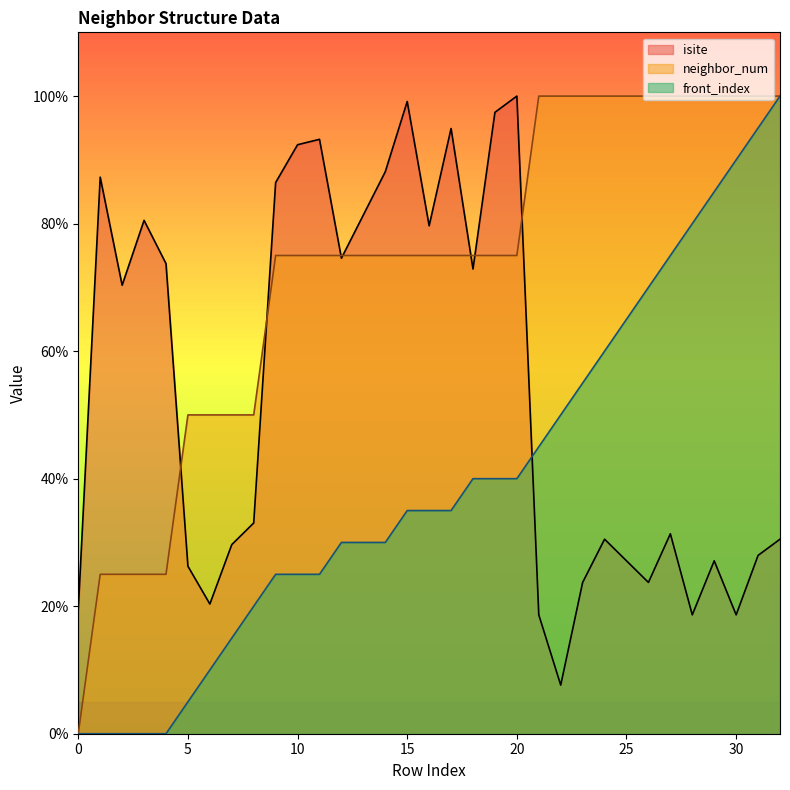

What are all the series names shown in the legend?

isite, neighbor_num, front_index